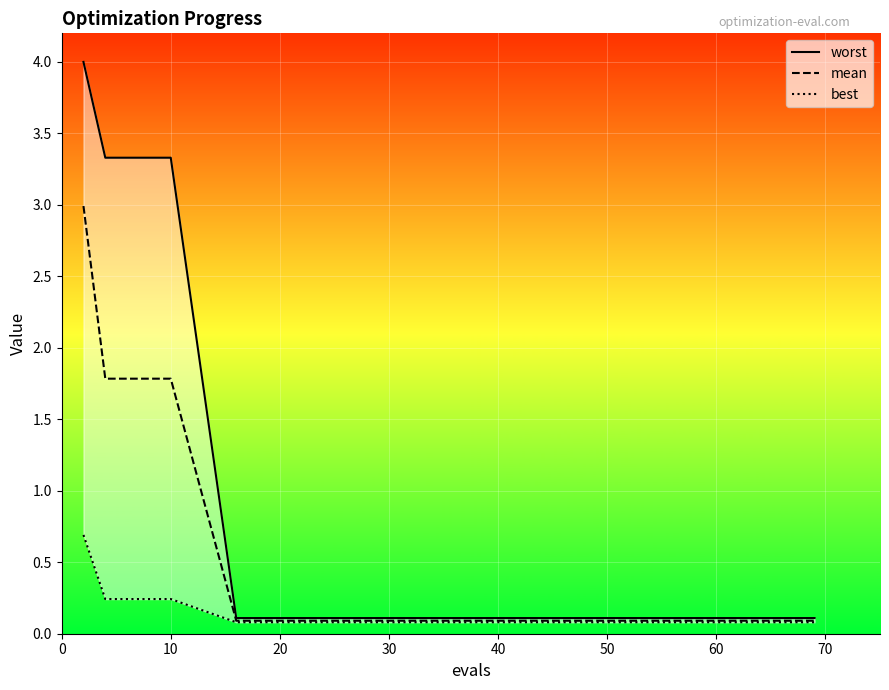

True or false: best has more than 1 points higher than both neighbors.

False